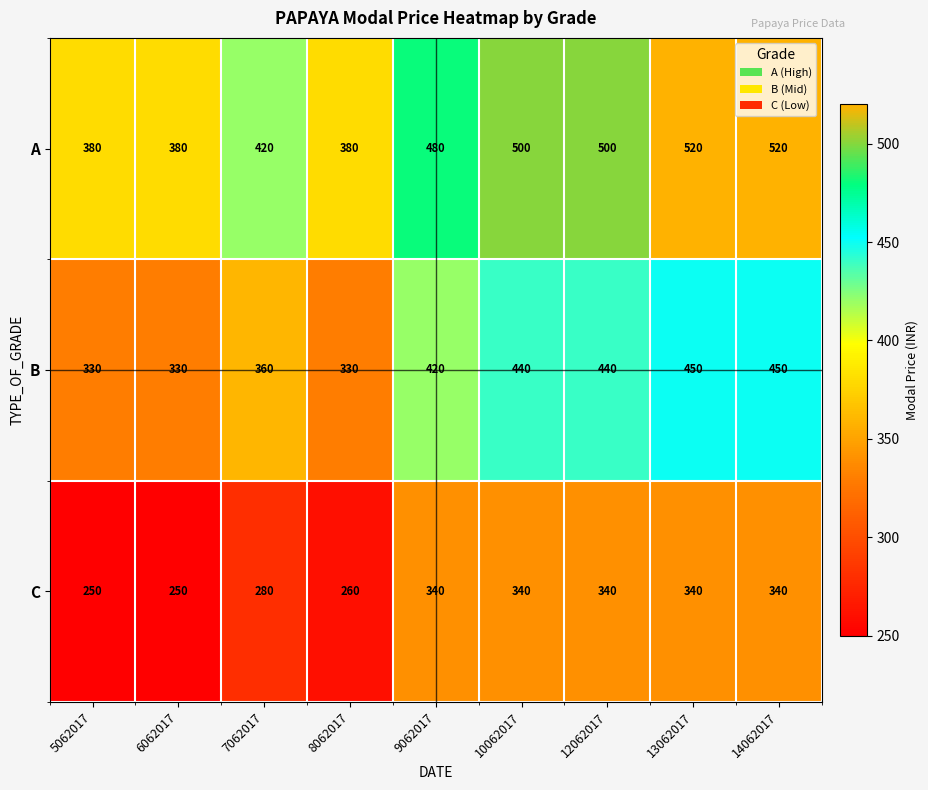

What is the maximum value shown in the chart?

520